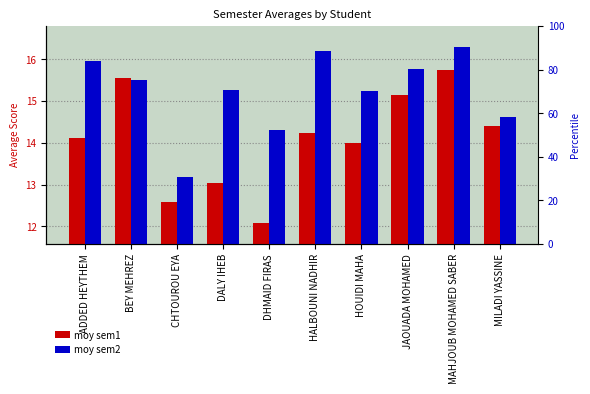

The value of moy sem1 at HOUIDI MAHA is 9.5. True or false?

False